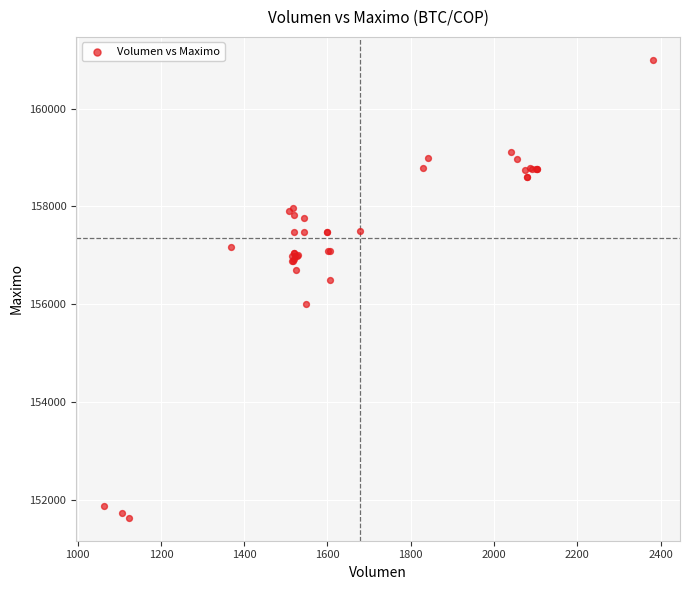

What Y value in the scatter plot is closest to 156316?

156500